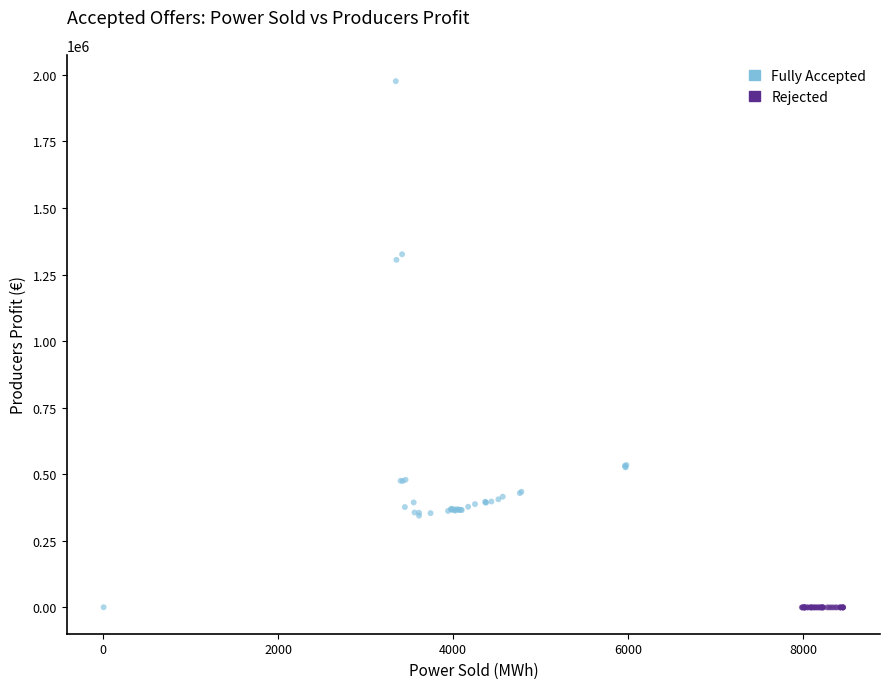

Which series has the largest Y range (max minus min)?

Fully Accepted